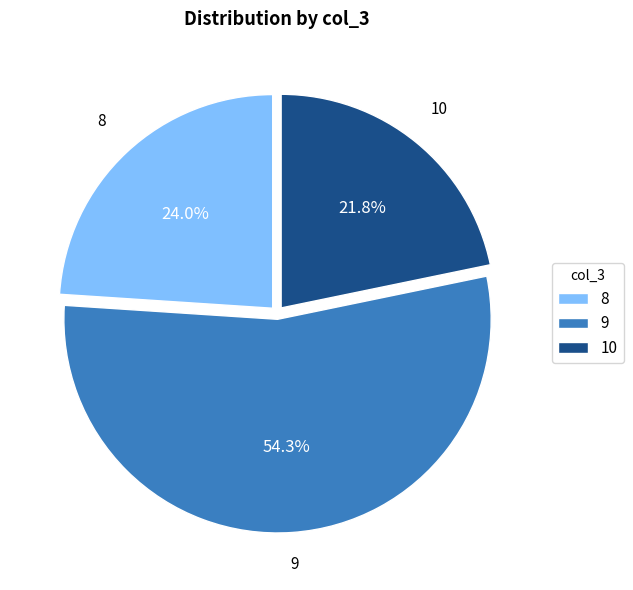

Is it true that 8 is 24% of the pie?

True